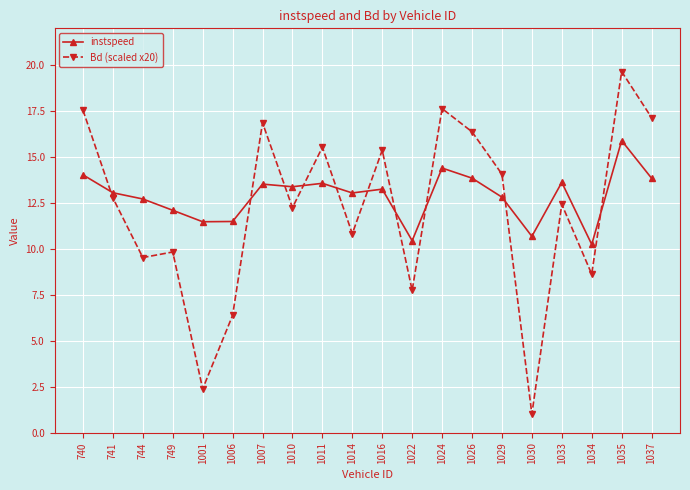

Is the value of instspeed at 1007 greater than the value of Bd (scaled x20) at 1024?

No